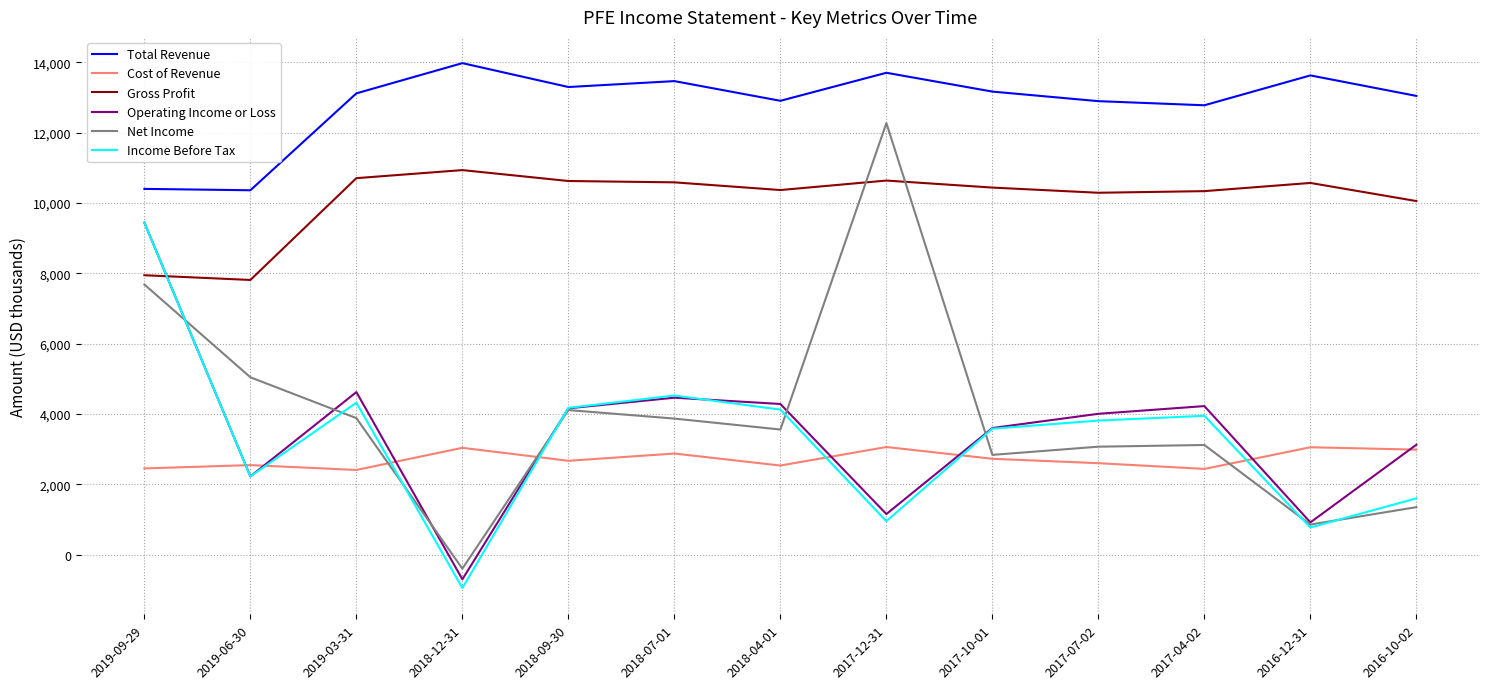

Is the value of Operating Income or Loss at 2018-07-01 greater than the value of Net Income at 2017-07-02?

Yes